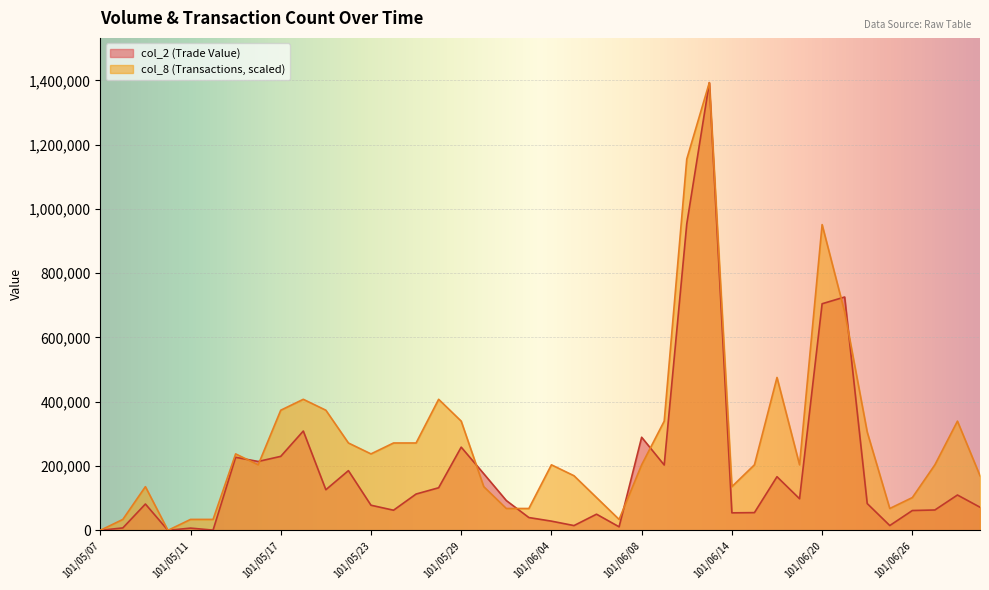

The value of col_8 at 101/05/31 is 45249.2. True or false?

False